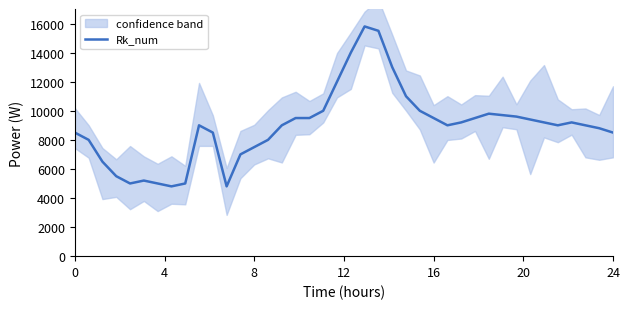

What is the highest value of the Rk_num series?

15800